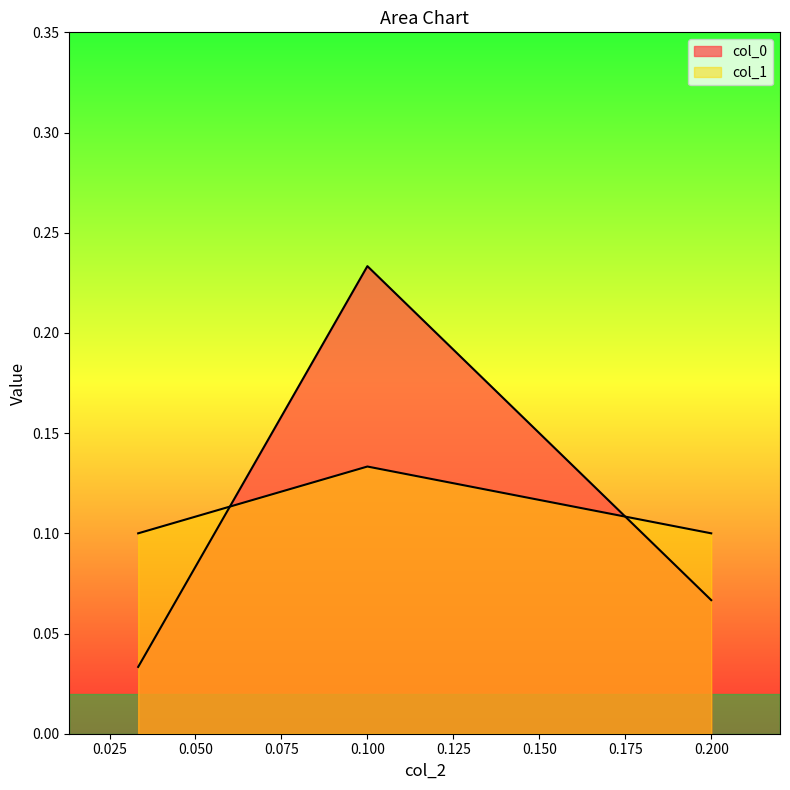

List the series in order of their overall mean, lowest first.

col_1, col_0